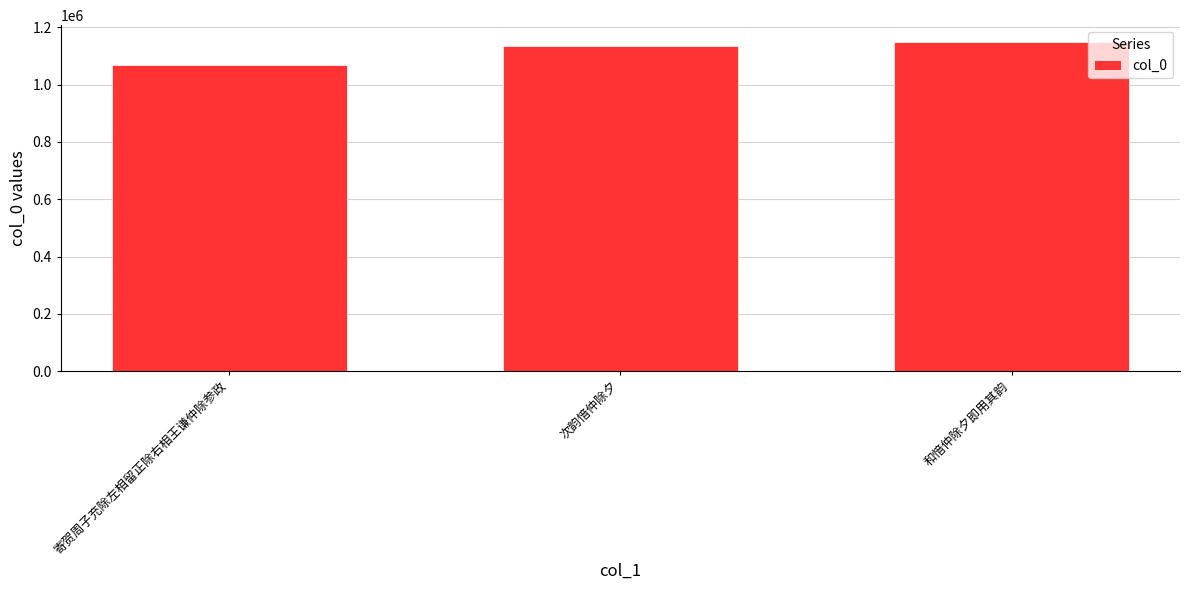

What is the difference between the maximum and second lowest values?

16484